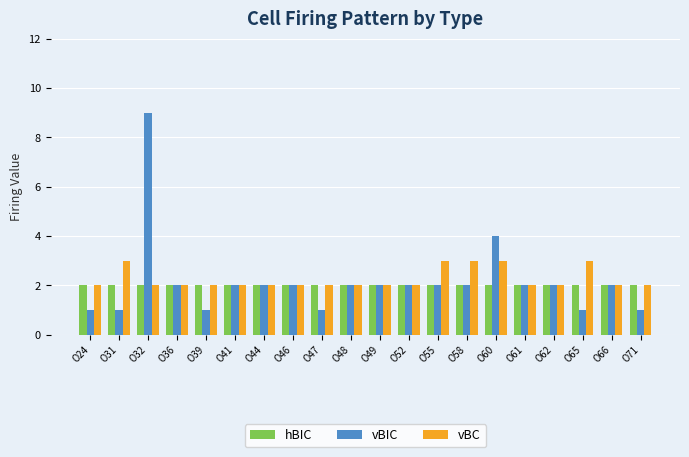

What are all the series names shown in the legend?

hBIC, vBIC, vBC